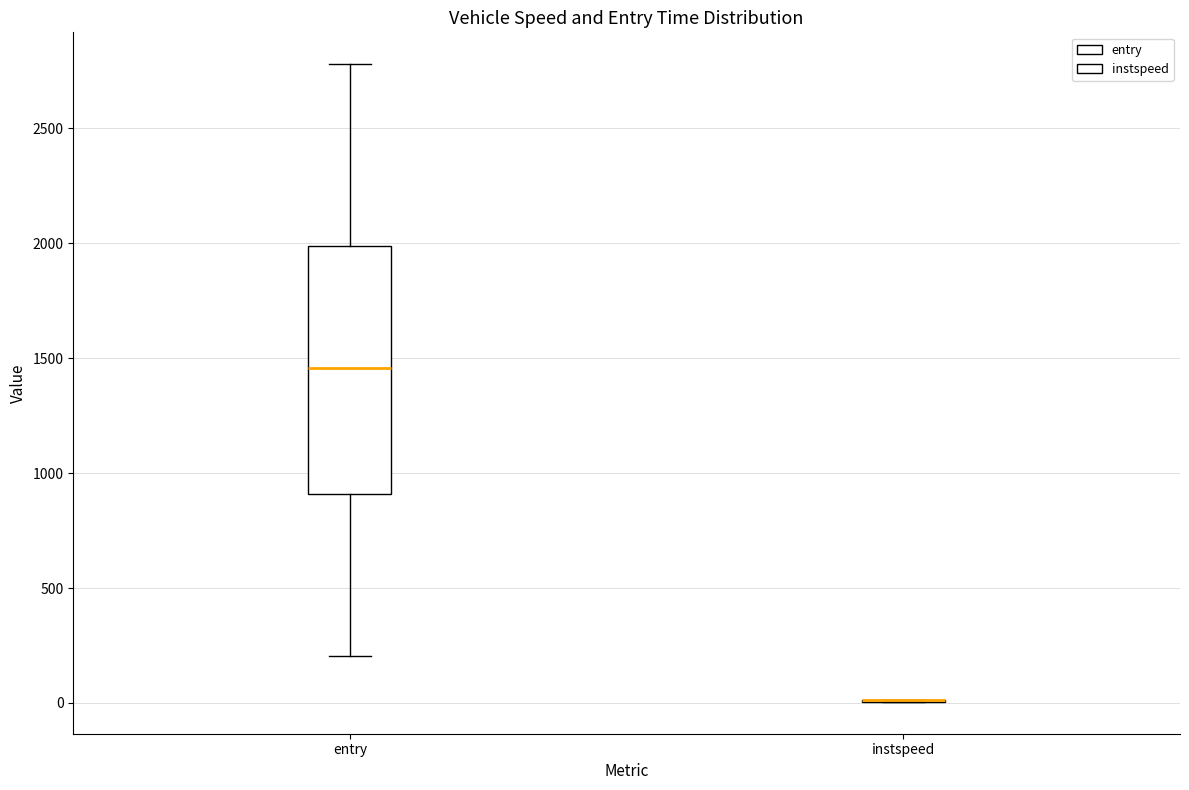

Reading left to right, read every box against the y-axis: the position of its median line, the range the box covers, and the ends of its whiskers. The values are not printed on the chart, so give them approximately, as read against the axis.

entry: median 1450, box 900 to 2000, whiskers 200 to 2800
instspeed: box collapsed to a line at 0, whiskers 0 to 0